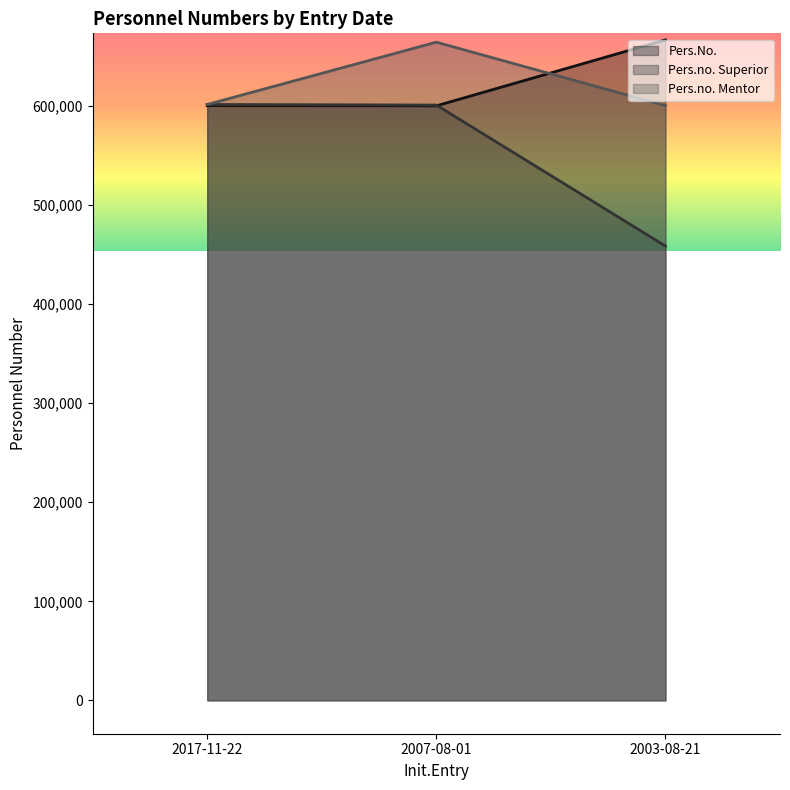

How many lines are shown in the chart?

3